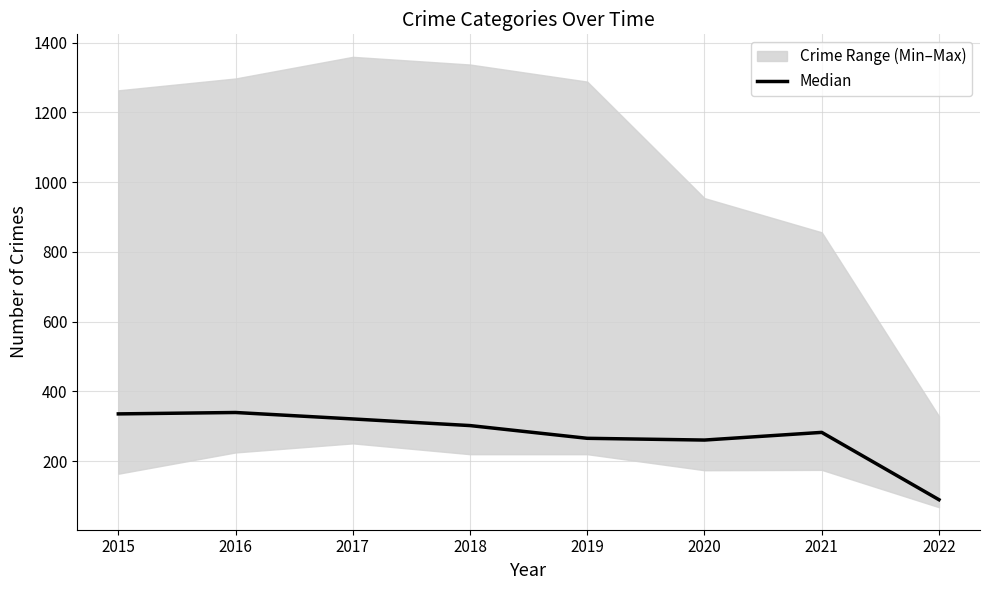

What is the sum of all values?

2196.0